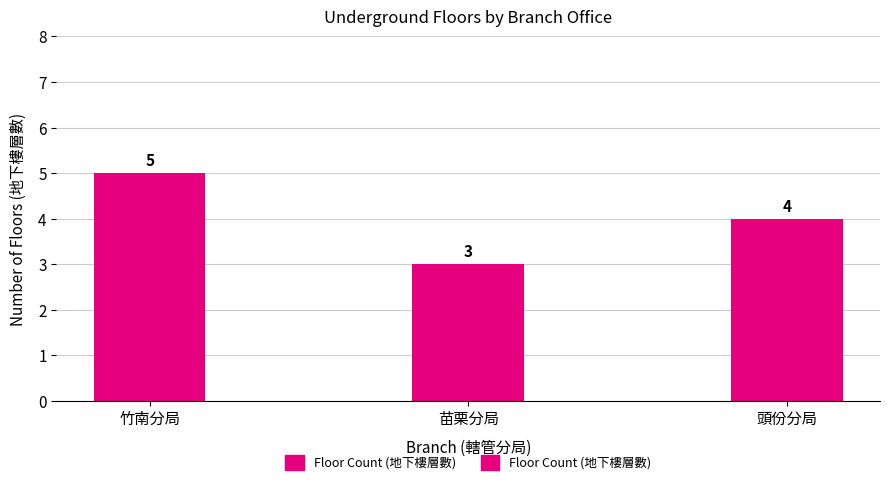

Reading left to right, extract all data points from this chart.

竹南分局=5	苗栗分局=3	頭份分局=4